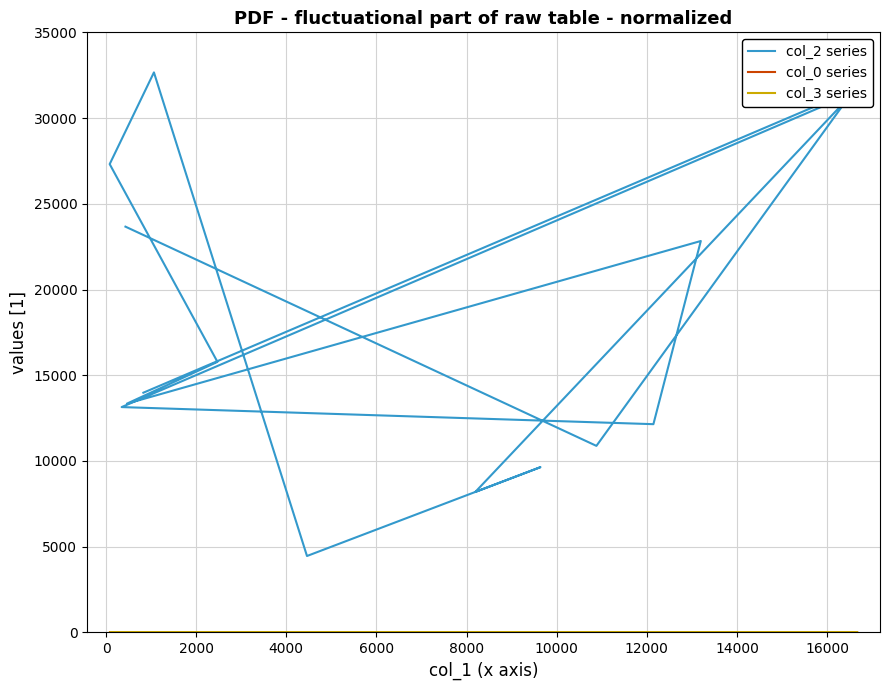

After their last crossing, which series has the higher values: col_3 series or col_0 series?

col_0 series